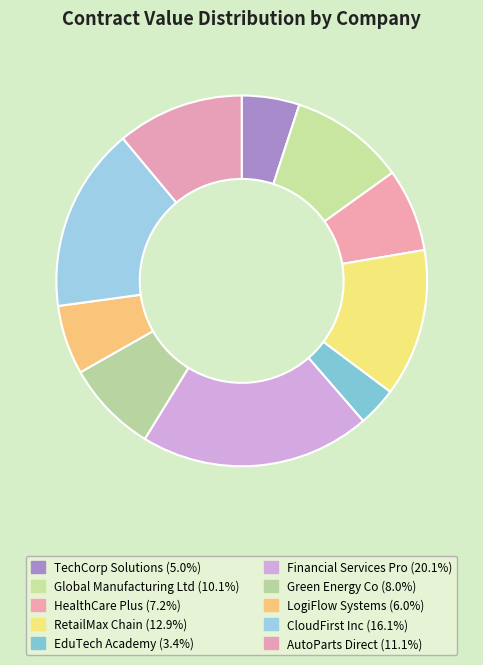

To the nearest percent, what is the combined percentage of EduTech Academy and Global Manufacturing Ltd?

13%